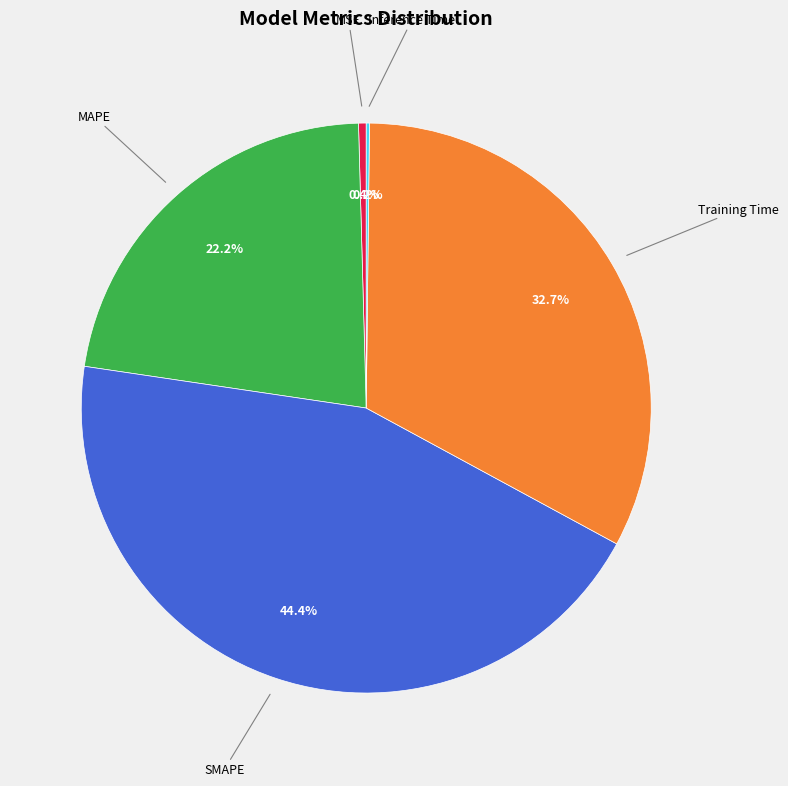

What is the largest slice in the pie chart?

SMAPE